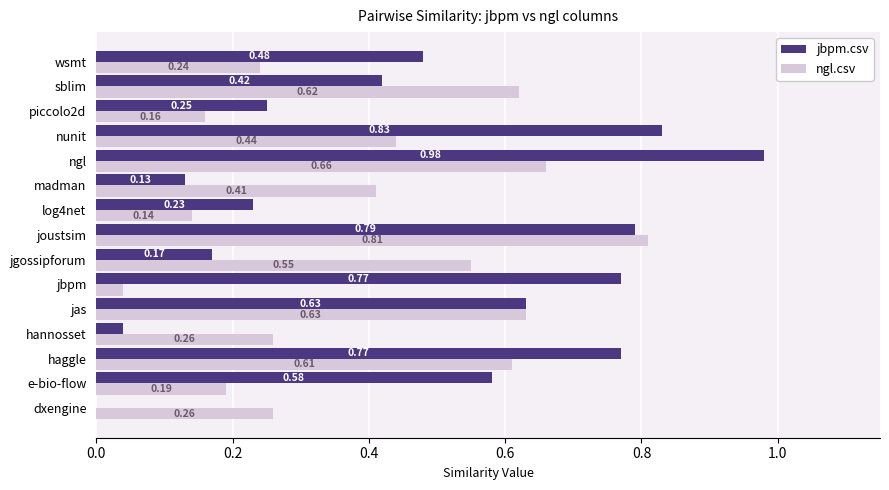

Which series has the largest total across all categories?

jbpm.csv